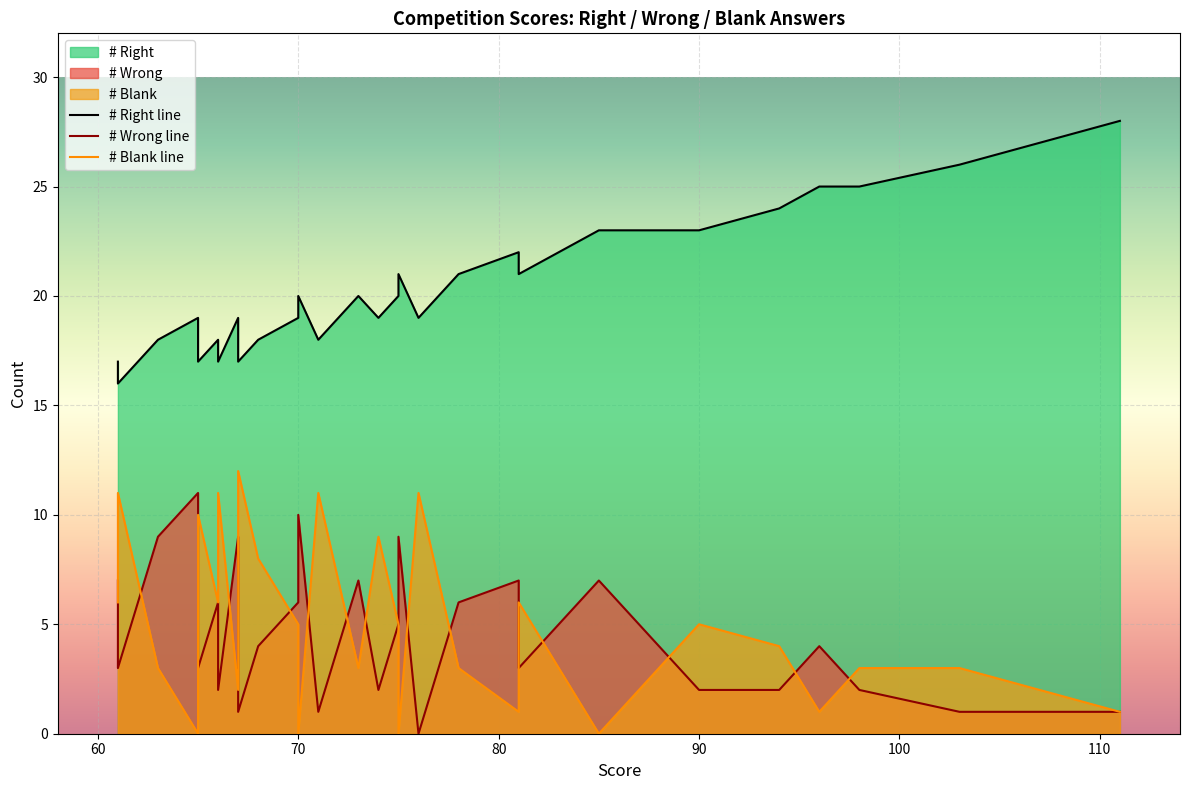

Which series ends up on top after the final intersection of # Wrong and # Blank?

# Blank